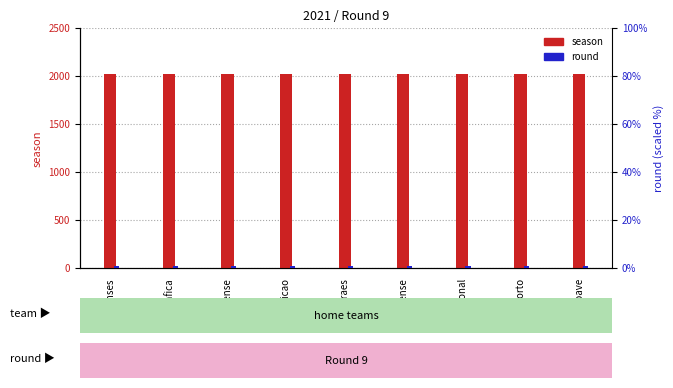

Rank the series by their maximum value, from highest to lowest.

season, round